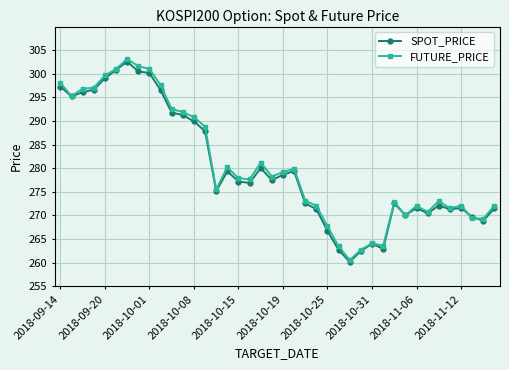

What is the average value of the SPOT_PRICE series?

280.1